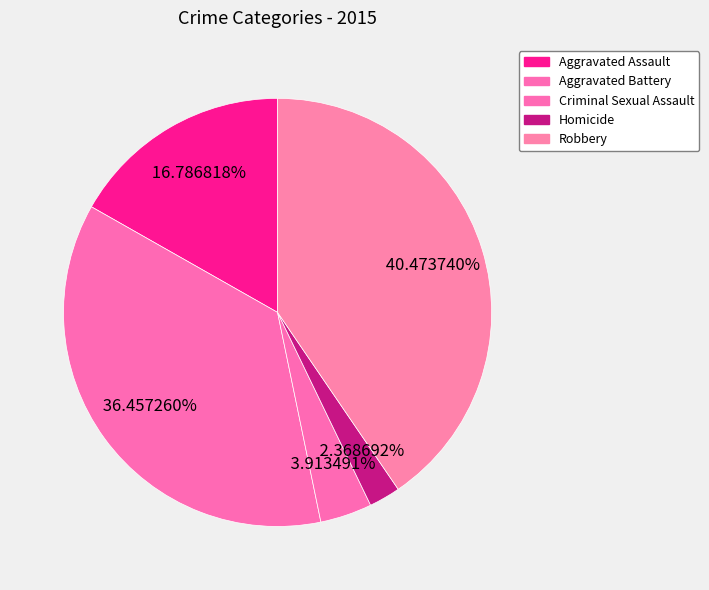

Rank the categories by value from lowest to highest.

Homicide, Criminal Sexual Assault, Aggravated Assault, Aggravated Battery, Robbery